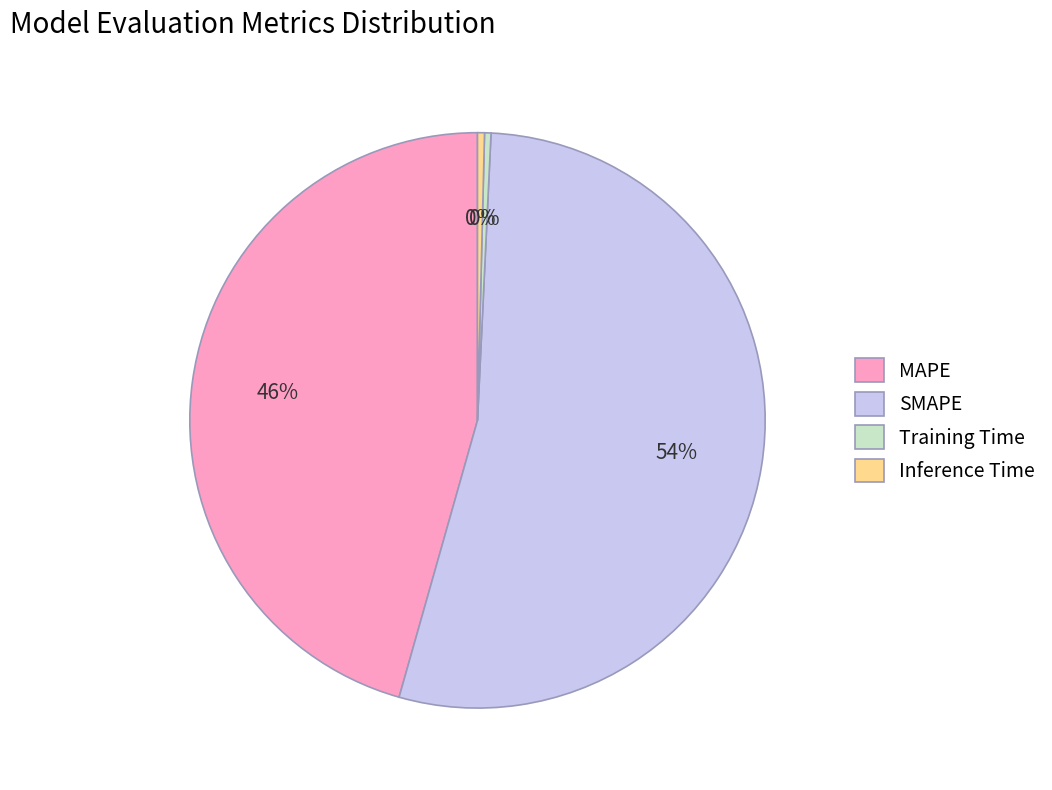

How many slices are in this pie chart?

4